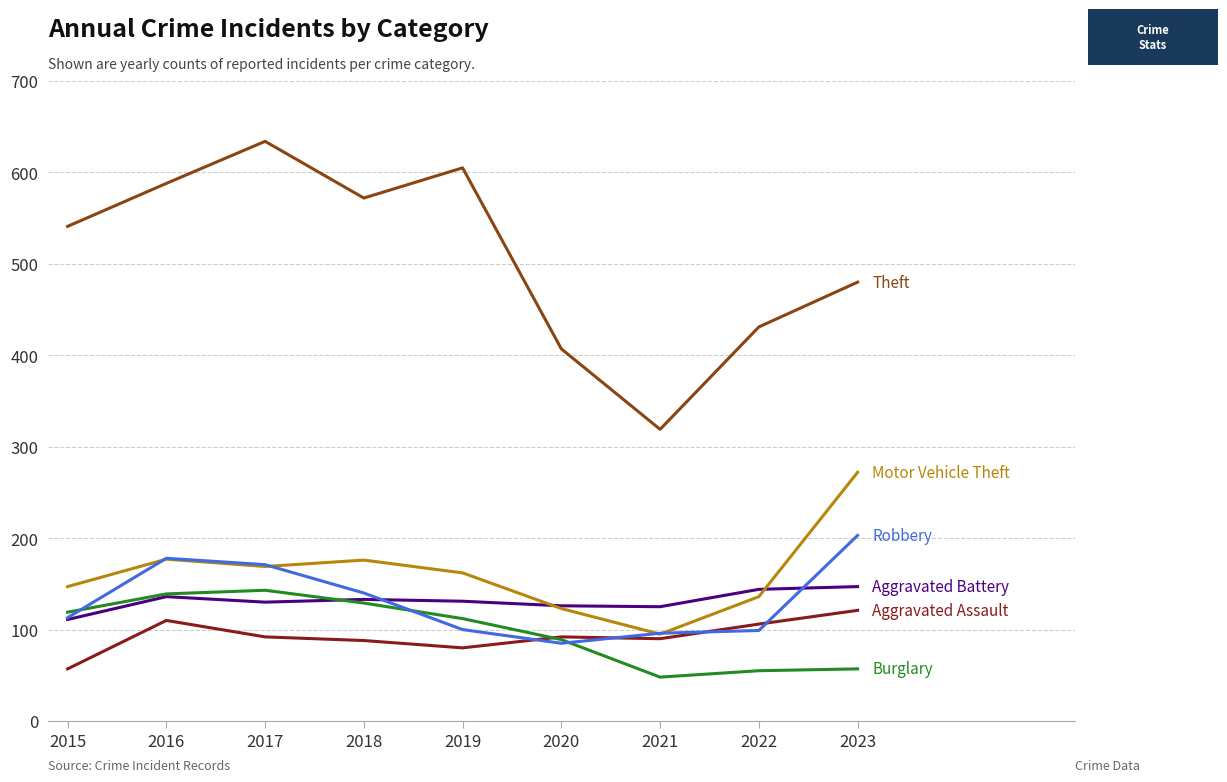

Which category has the highest value across all series?

2017